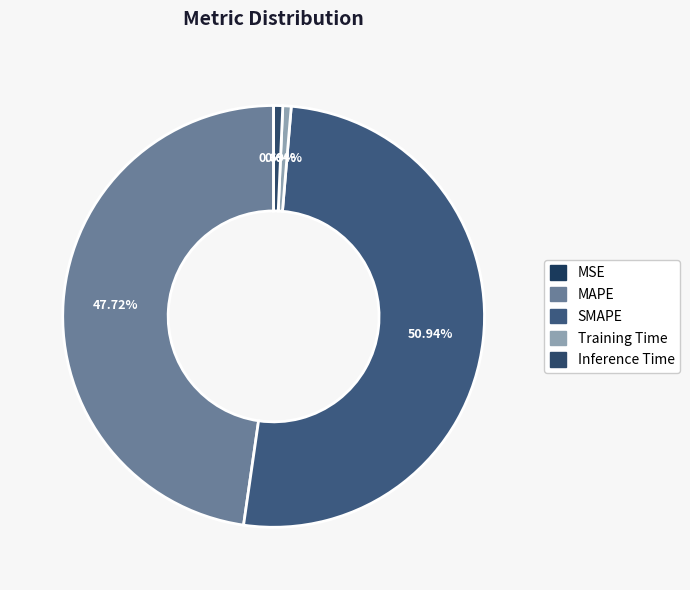

To the nearest percent, what is the average slice percentage?

20%